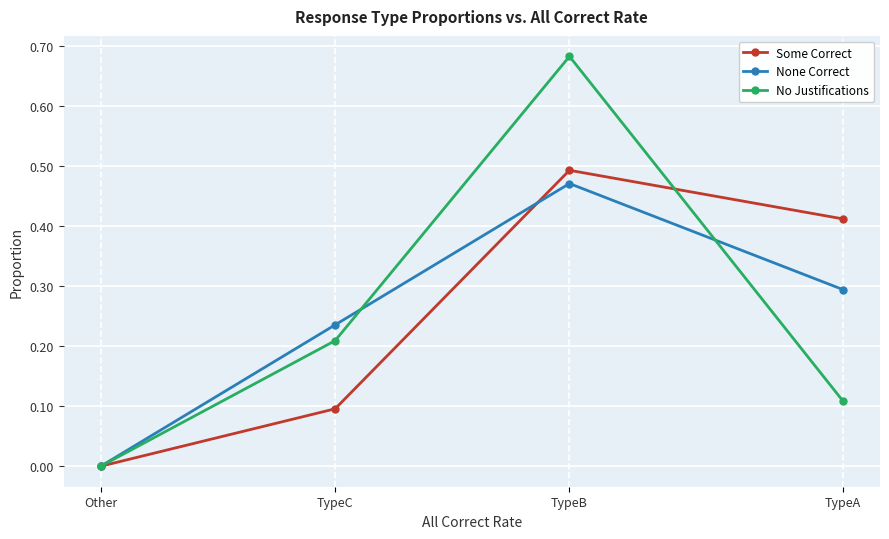

At TypeC, list the series in order from largest to smallest.

None Correct, No Justifications, Some Correct